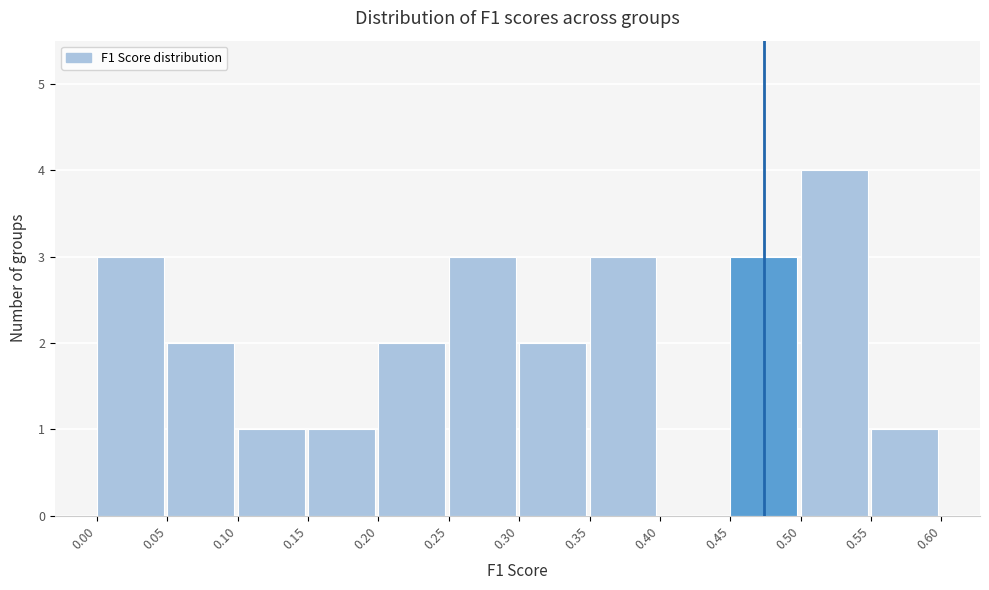

Reading left to right, list every bar in this chart as the range it spans on the x-axis followed by its height. The values are not printed on the chart, so give them approximately, as read against the axis.

0.00 to 0.05: 3
0.05 to 0.10: 2
0.10 to 0.15: 1
0.15 to 0.20: 1
0.20 to 0.25: 2
0.25 to 0.30: 3
0.30 to 0.35: 2
0.35 to 0.40: 3
0.40 to 0.45: 0
0.45 to 0.50: 3
0.50 to 0.55: 4
0.55 to 0.60: 1